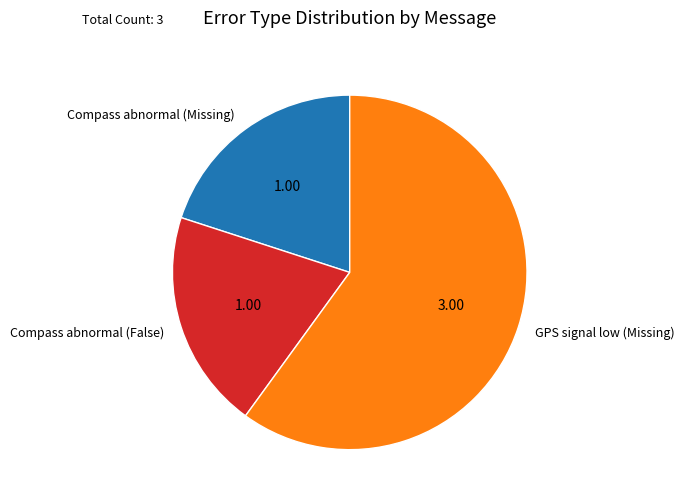

Combined, do Compass abnormal (Missing) and Compass abnormal (False) account for over 50%?

No